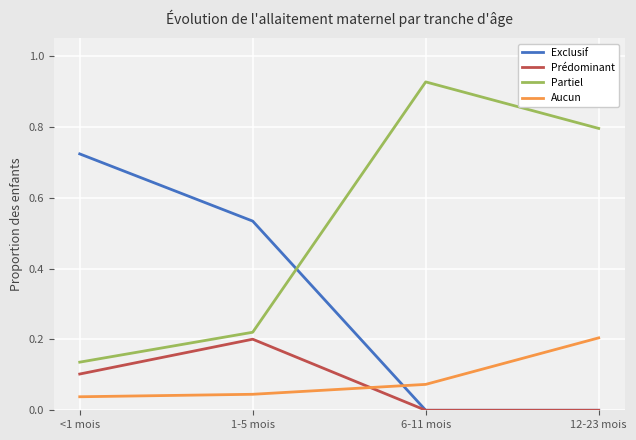

Is it true that Aucun equals 0.1 at 1-5 mois?

False